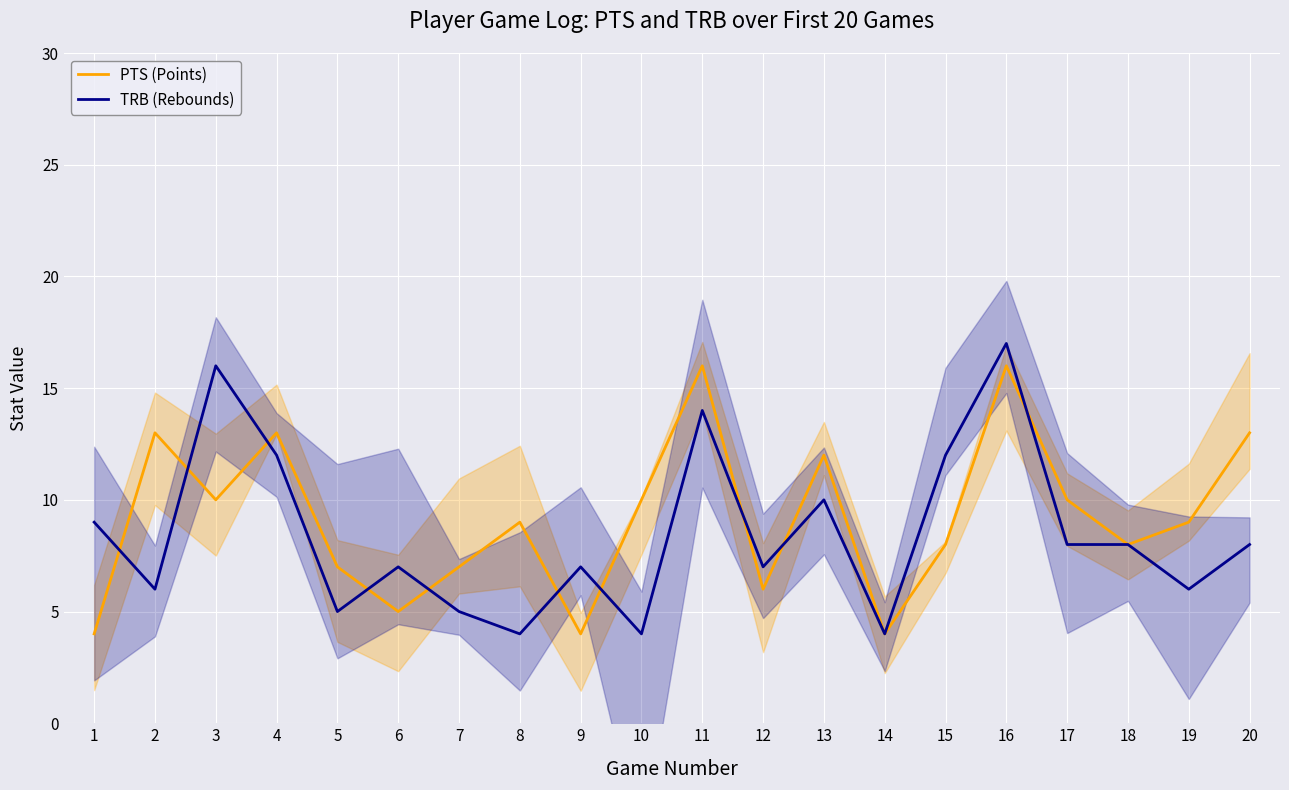

Reading left to right, what are all the values shown in this chart?

PTS (Points): 1=4	2=13	3=10	4=13	5=7	6=5	7=7	8=9	9=4	10=10	11=16	12=6	13=12	14=4	15=8	16=16	17=10	18=8	19=9	20=13
TRB (Rebounds): 1=9	2=6	3=16	4=12	5=5	6=7	7=5	8=4	9=7	10=4	11=14	12=7	13=10	14=4	15=12	16=17	17=8	18=8	19=6	20=8